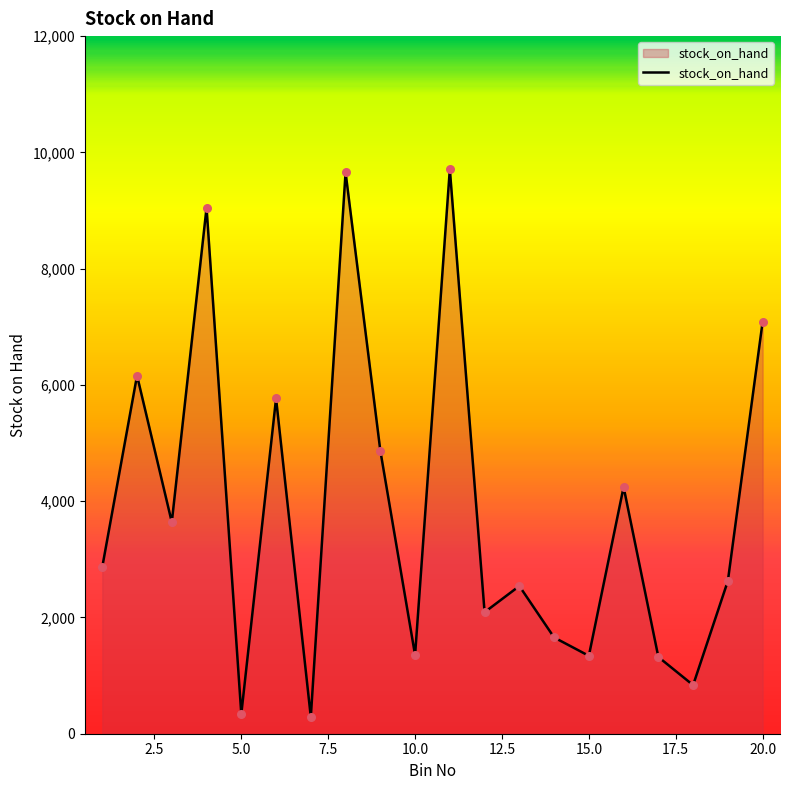

What is the difference between the maximum and minimum values?

9425